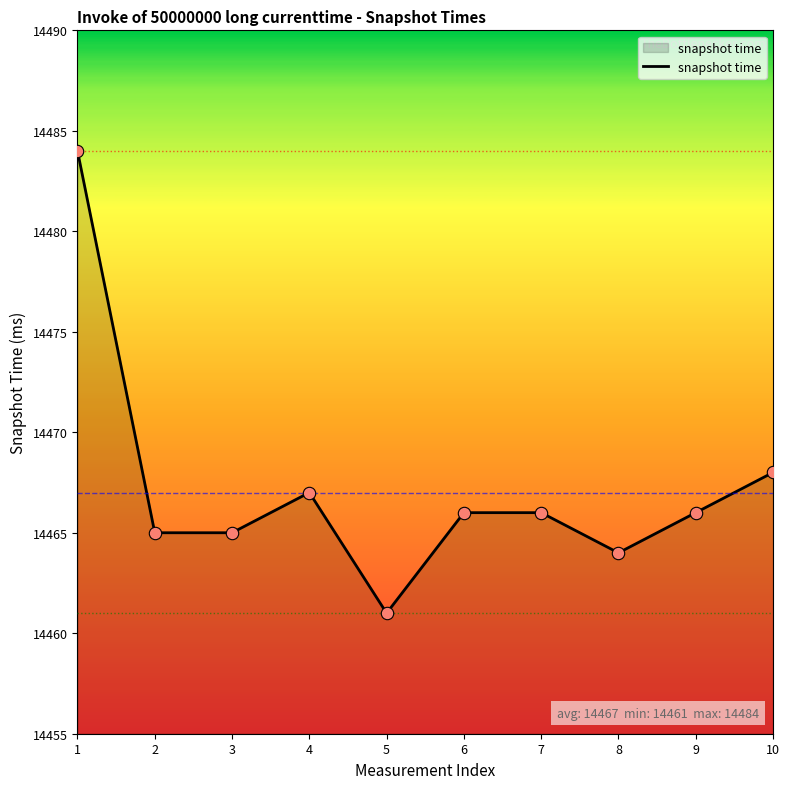

Which has a higher value, 4 or 7?

4